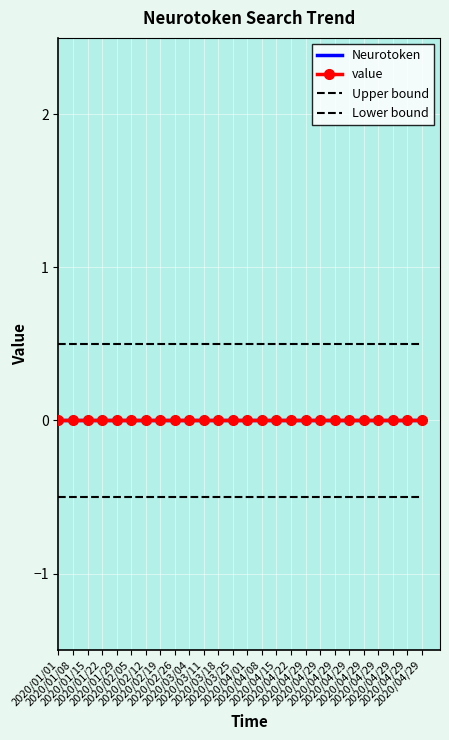

True or false: Lower bound and Neurotoken cross at least once.

False